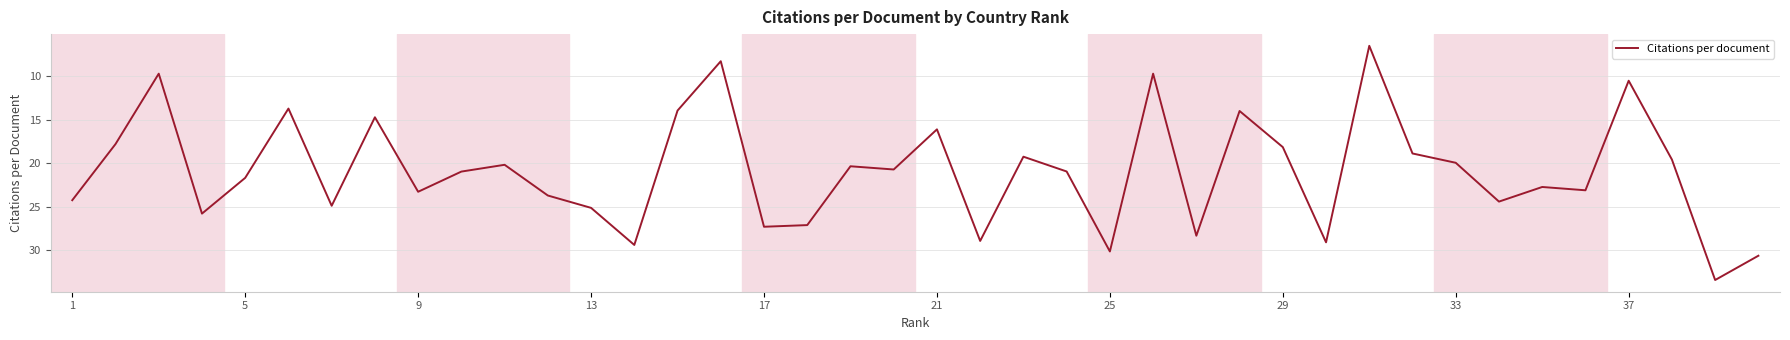

What is the greatest value displayed?

33.4